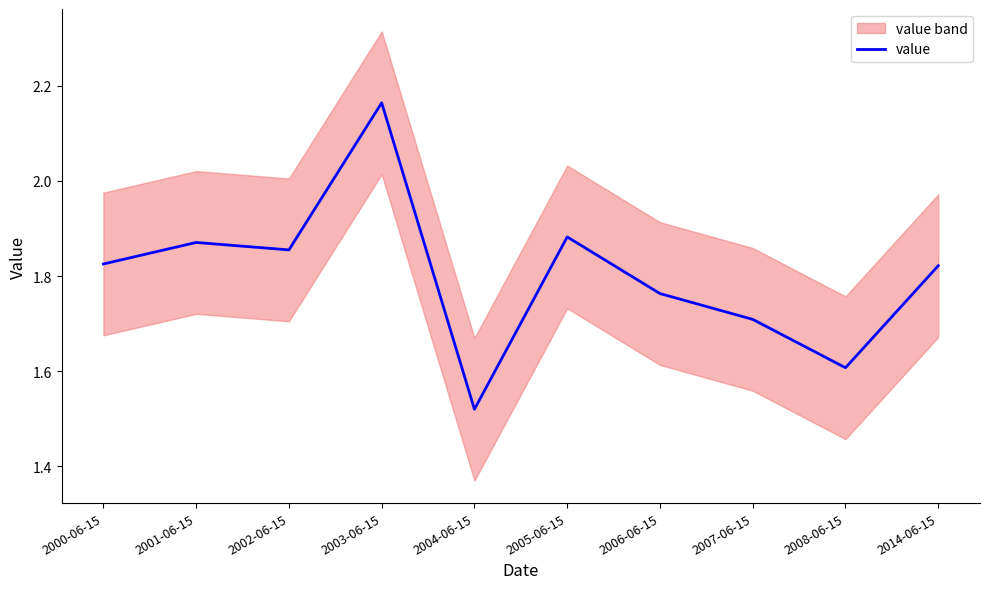

What is the difference between the values at 2000-06-15 and 2007-06-15?

0.1